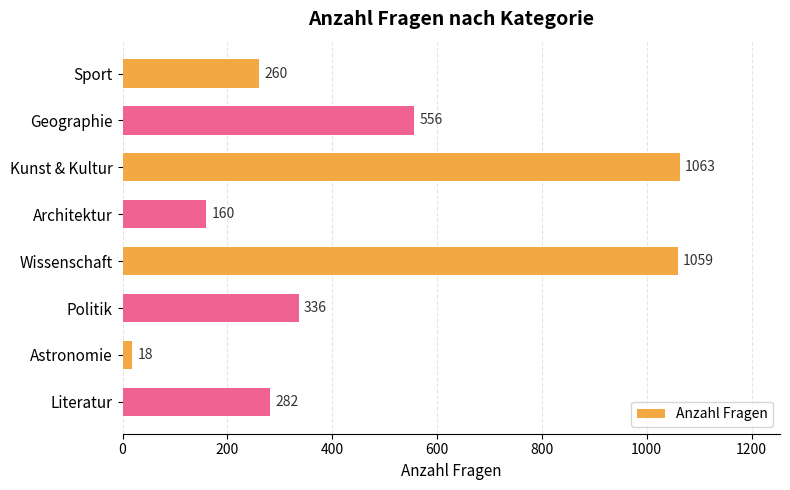

What is the sum of all values?

3734